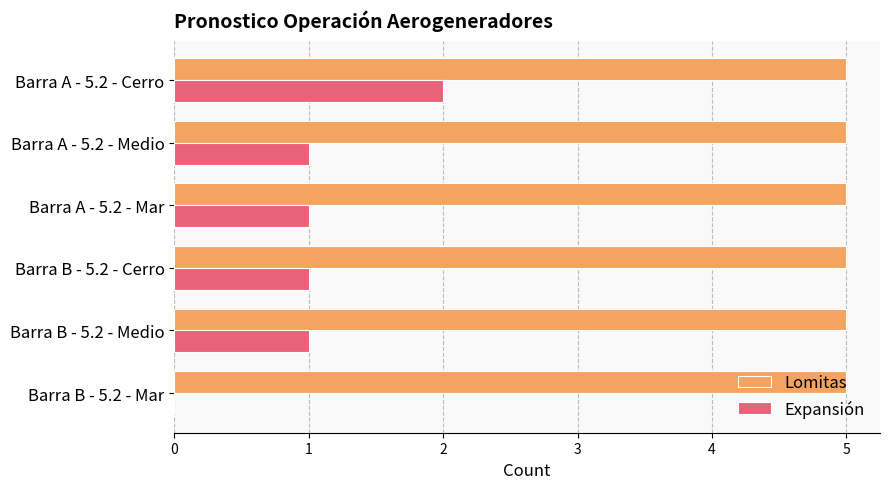

How many positive values does the Expansión series have?

5